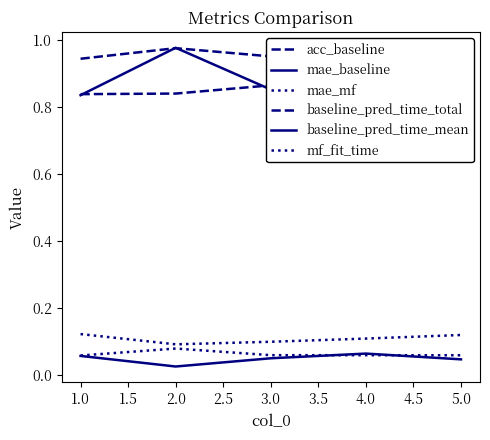

Where is the first local minimum for baseline_pred_time_mean?

4.0